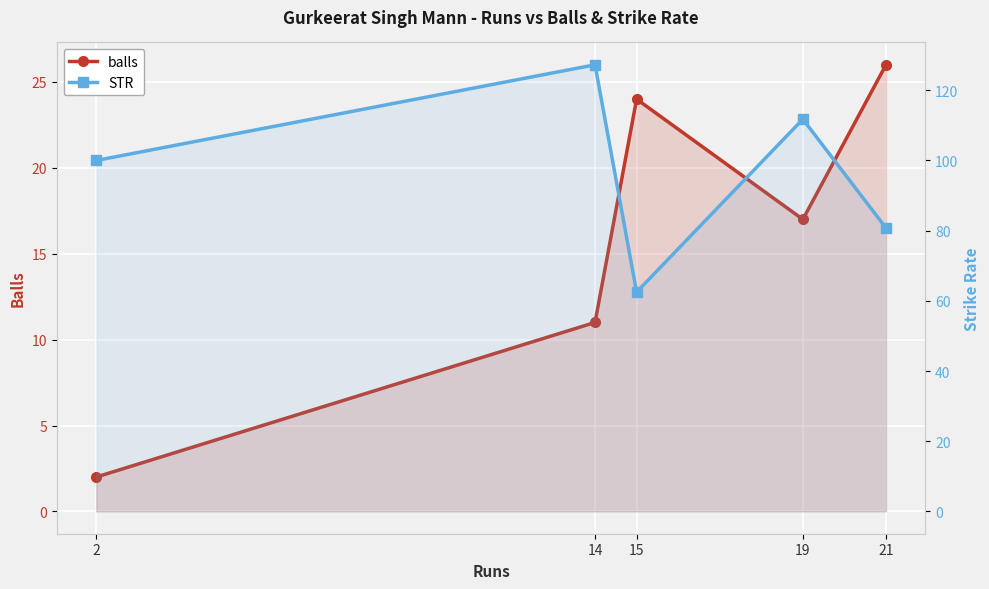

At 21, list the series in order from largest to smallest.

STR, balls